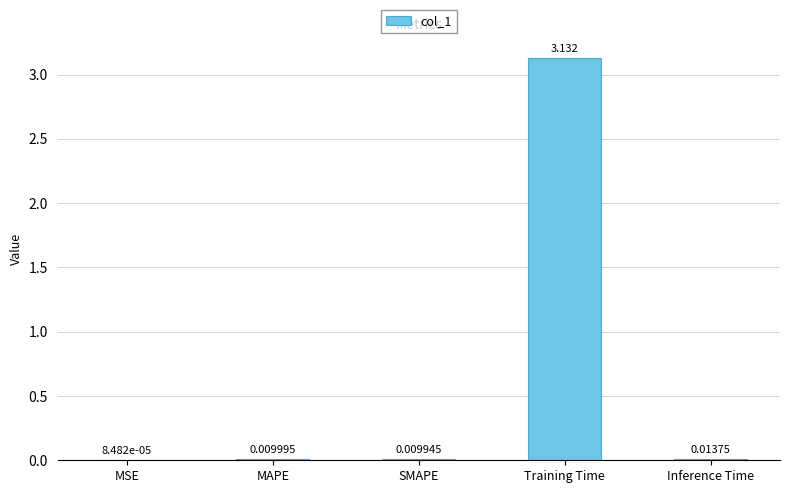

Which has a higher value, Training Time or Inference Time?

Training Time